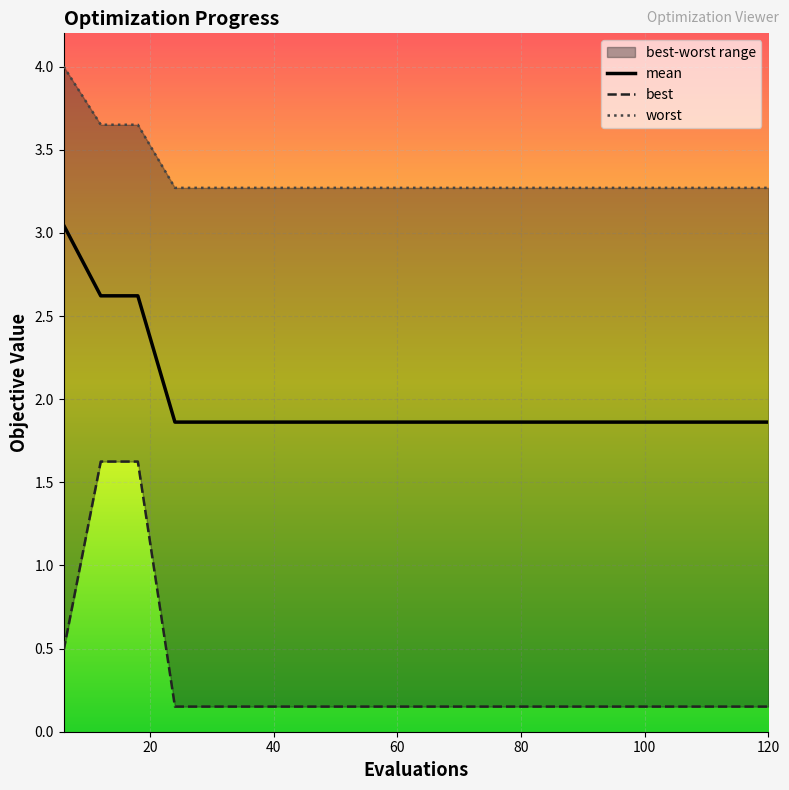

Is this an area chart (filled region under the line)?

No